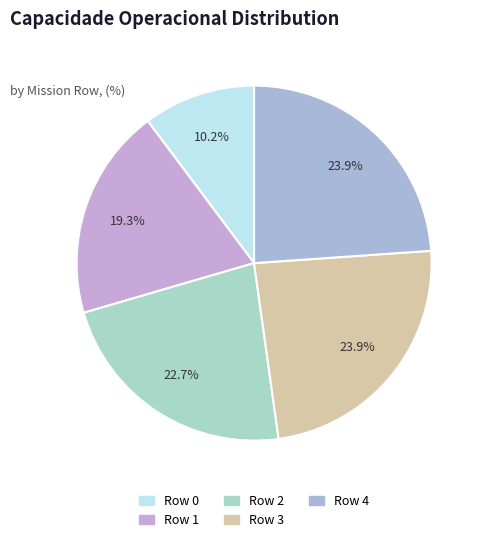

How many slices are in this pie chart?

5